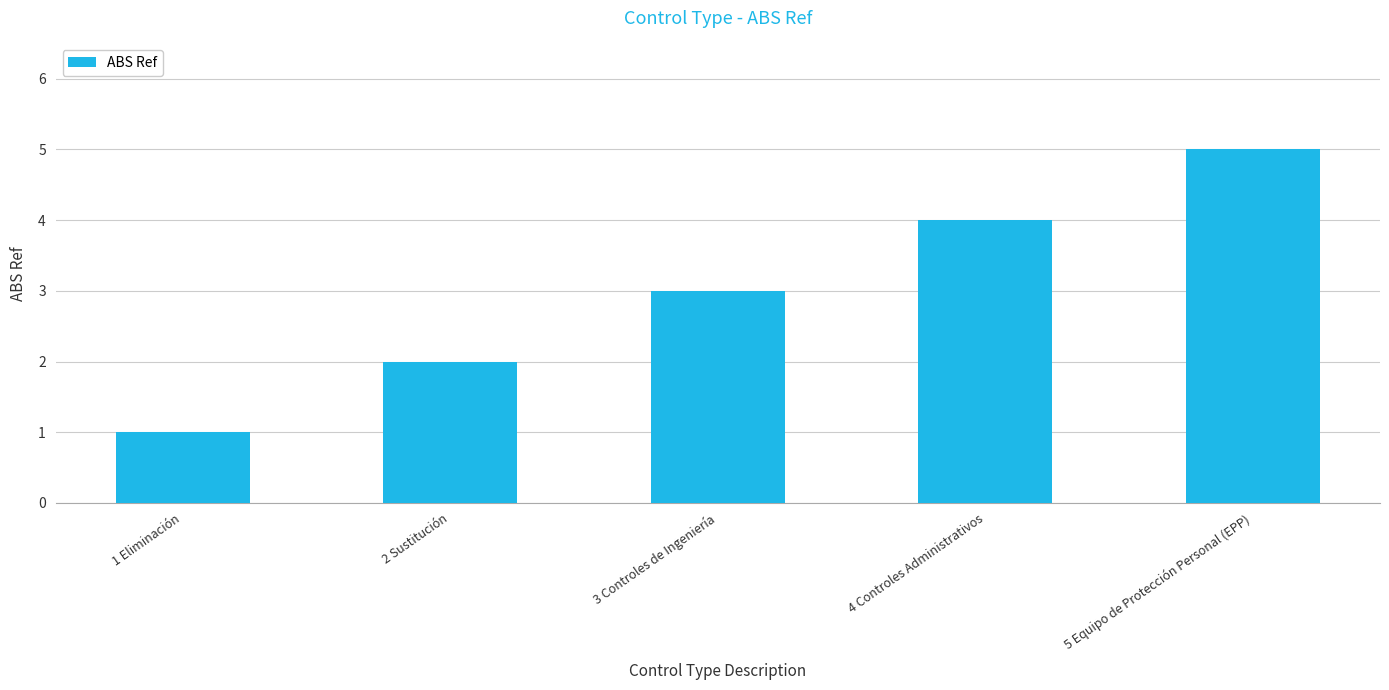

Rank the categories by value from lowest to highest.

1 Eliminación, 2 Sustitución, 3 Controles de Ingeniería, 4 Controles Administrativos, 5 Equipo de Protección Personal (EPP)